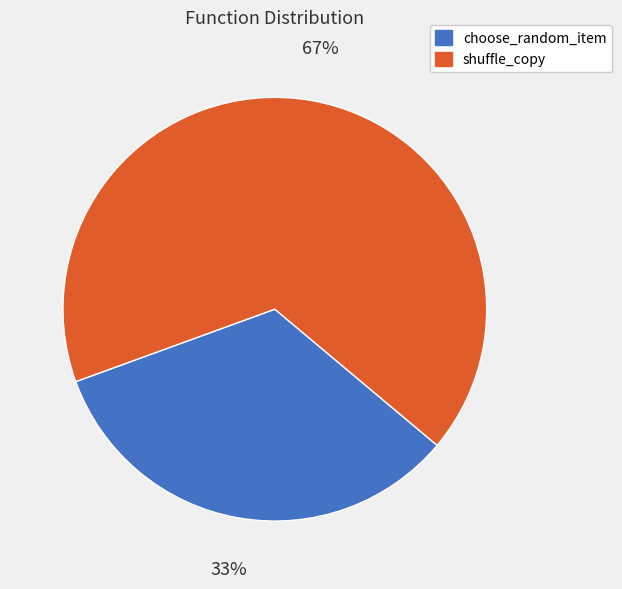

To the nearest percent, what is the combined percentage of shuffle_copy and choose_random_item?

100%